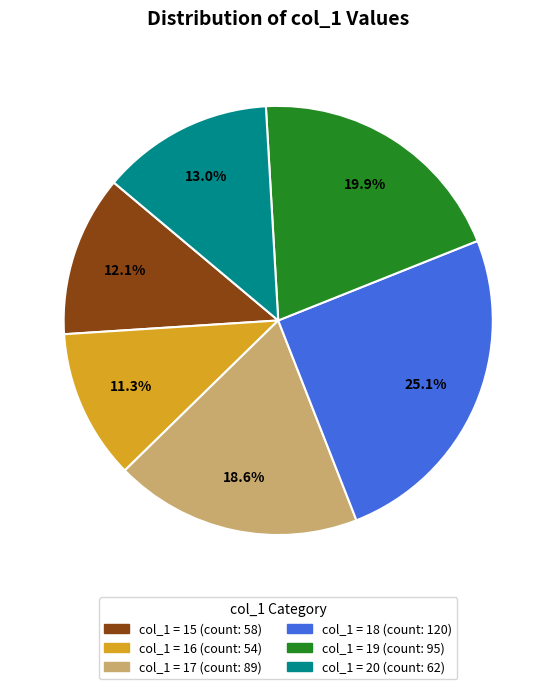

Is there any slice that represents more than half of the pie?

No